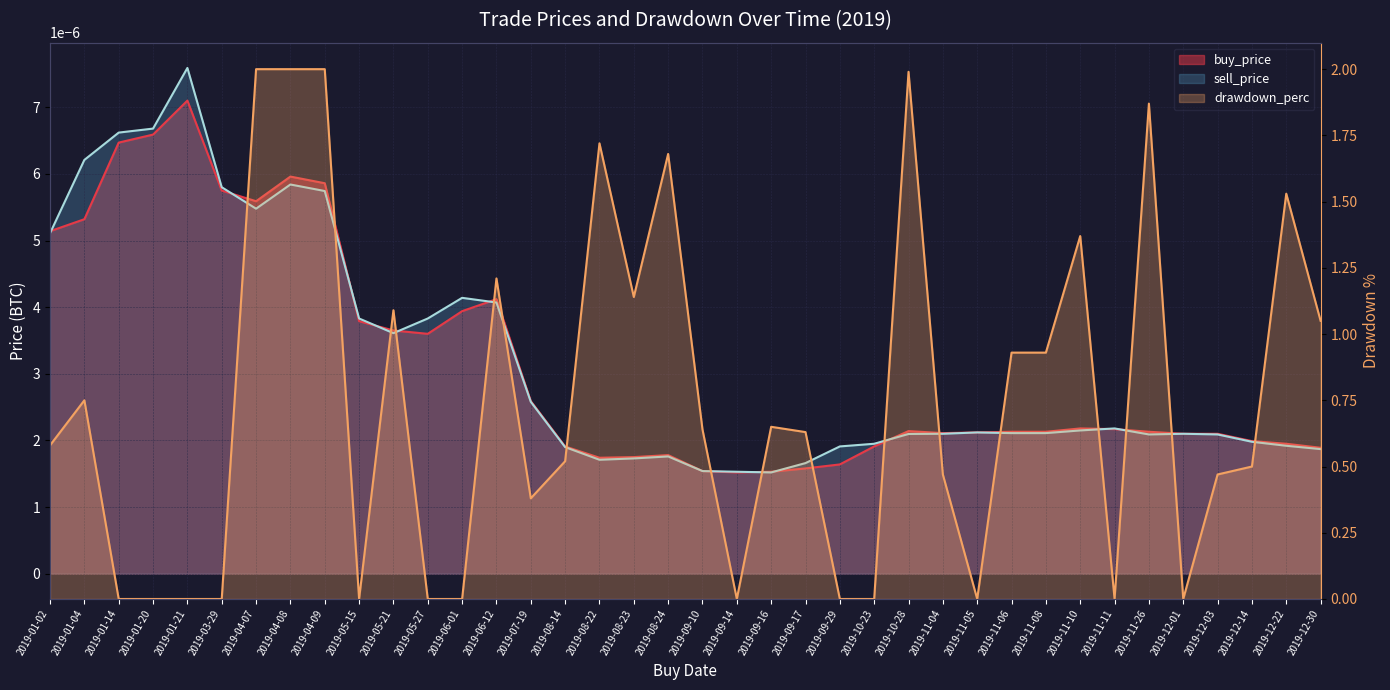

Is it true that buy_price equals 0.0 at 2019-06-12?

True